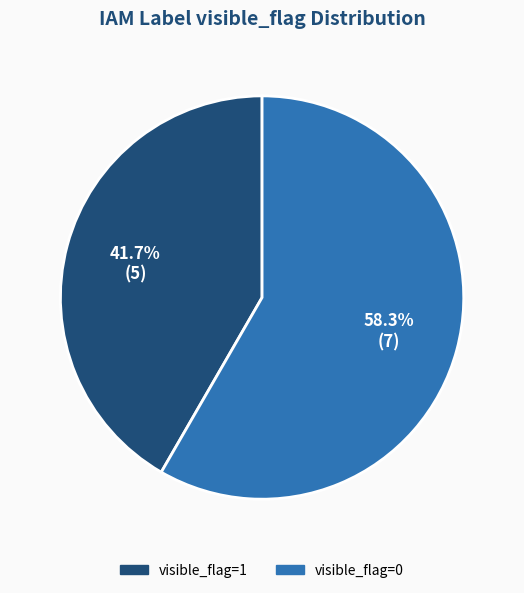

Approximately how many times larger is the value at visible_flag=0 compared to visible_flag=1?

1.4